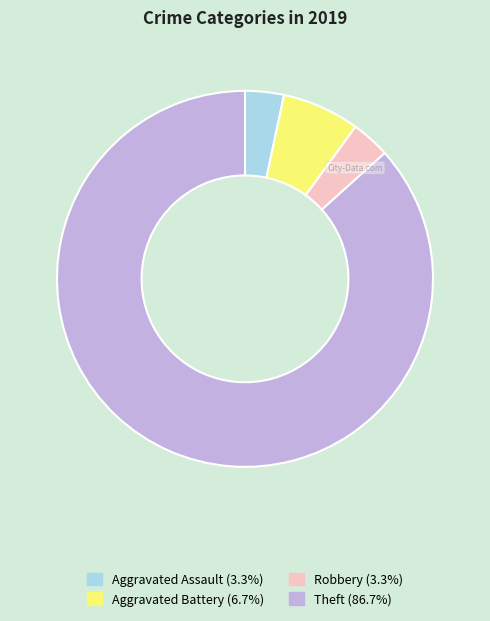

Which slice is the largest?

Theft